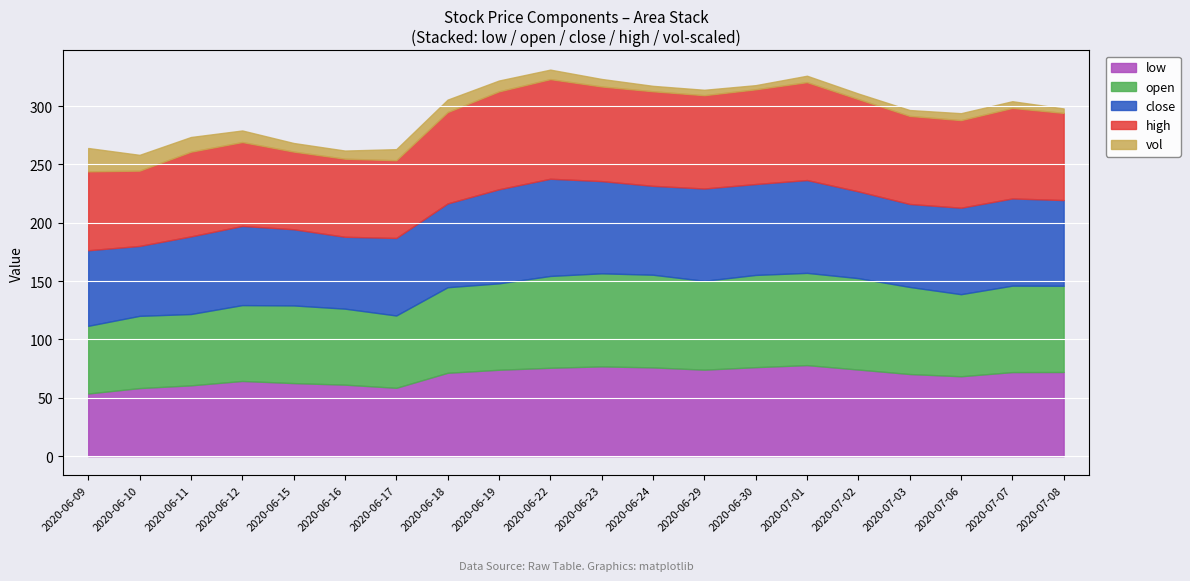

True or false: low and high intersect in this chart.

False